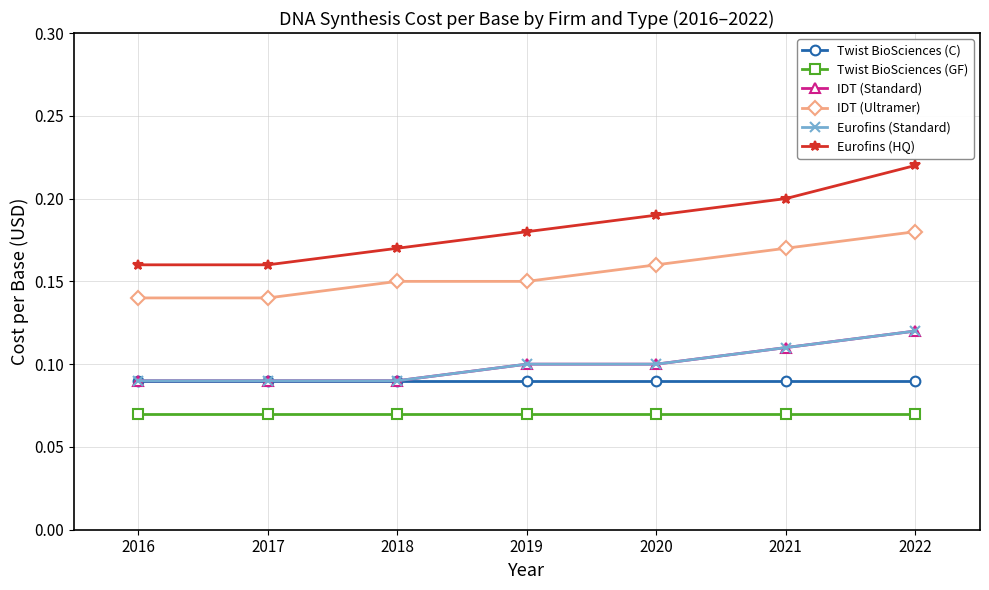

Which series has the widest spread of values?

Eurofins (HQ)